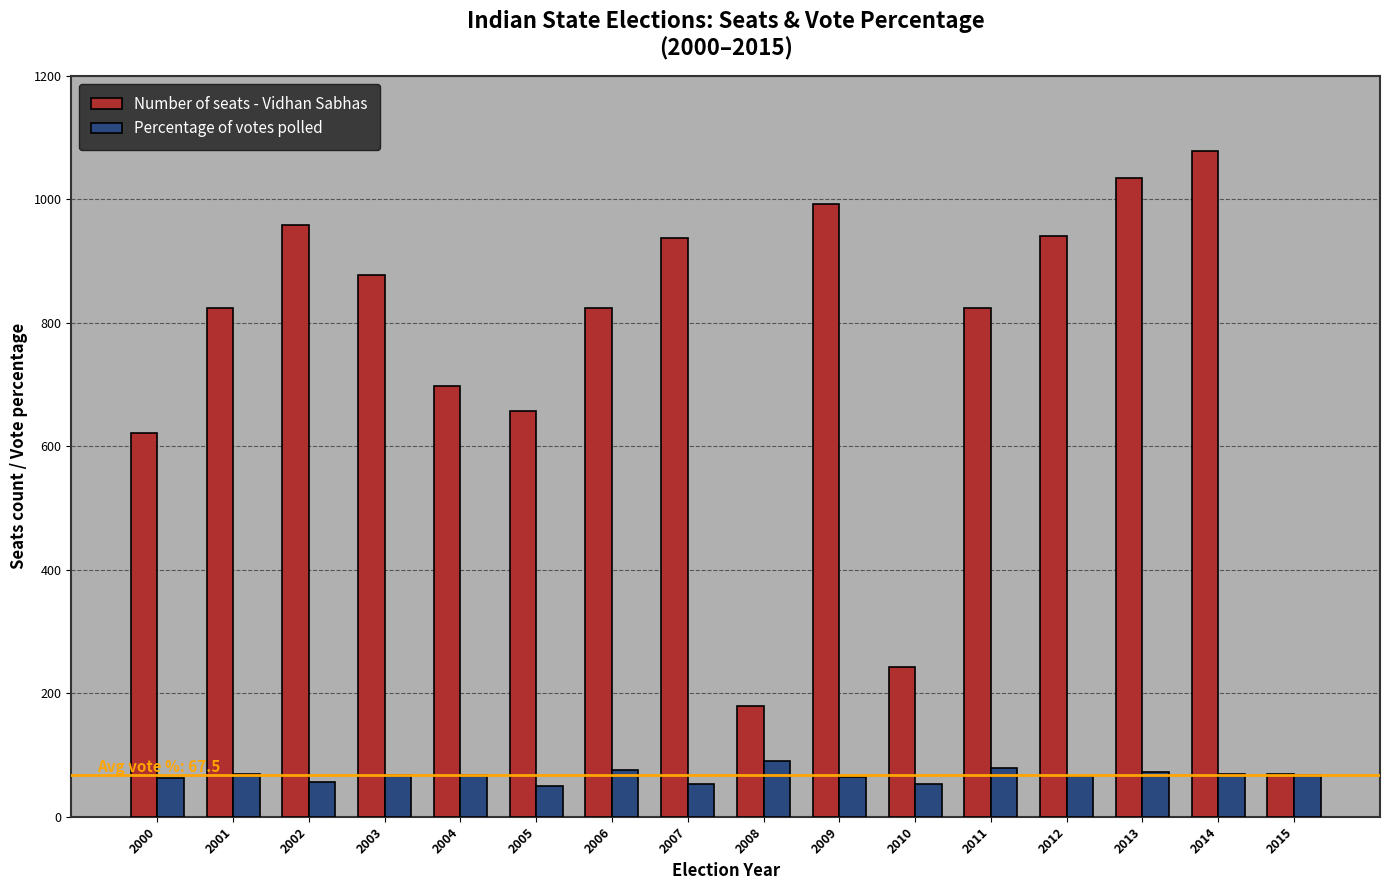

How many bars are there in each group?

2